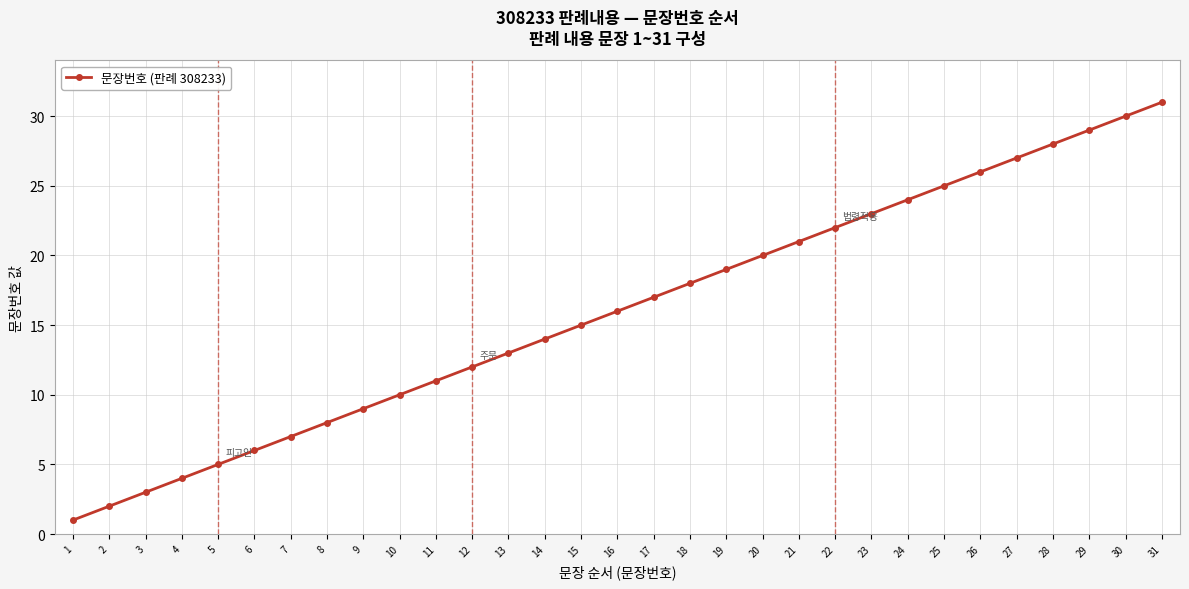

True or false: the data shows 26 at 26.

True